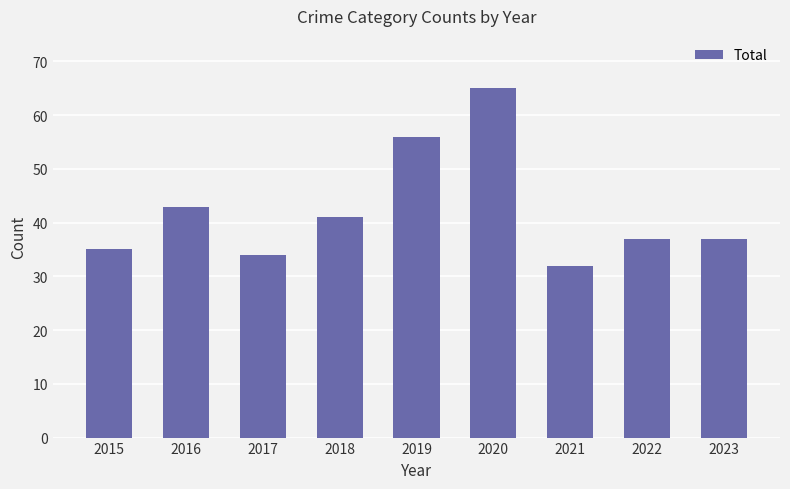

True or false: the data shows 22 at 2020.

False